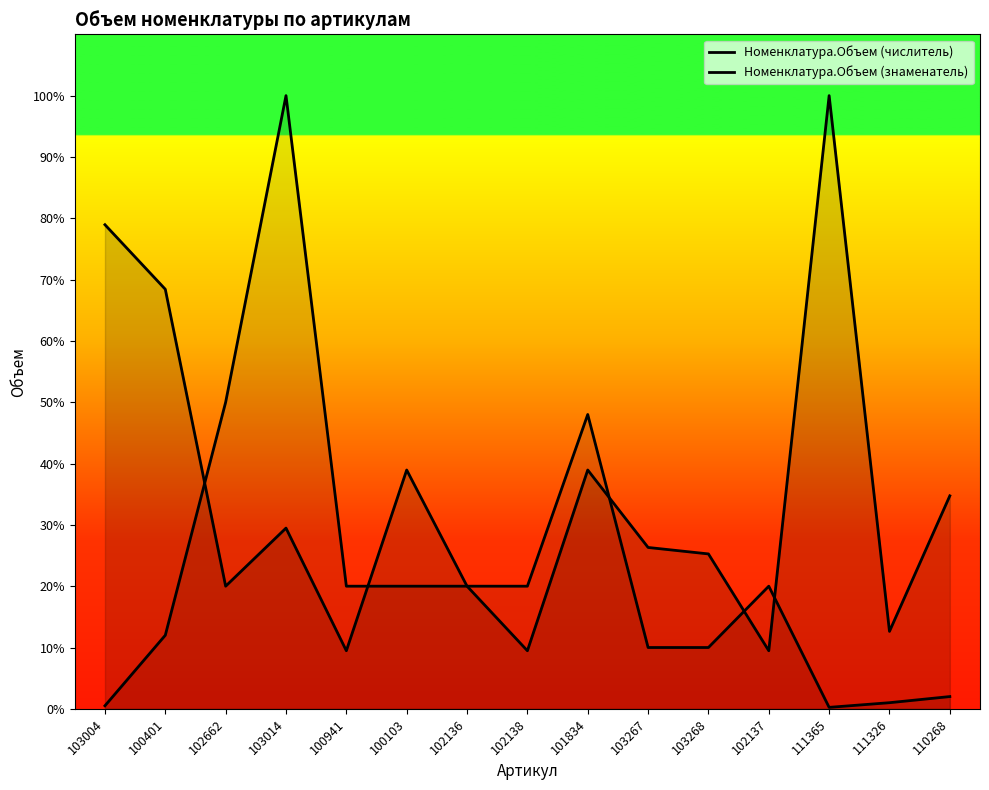

Rank the categories by Номенклатура.Объем (числитель) value from highest to lowest.

111365, 103004, 100401, 100103, 101834, 110268, 103014, 103267, 103268, 102662, 102136, 111326, 100941, 102138, 102137